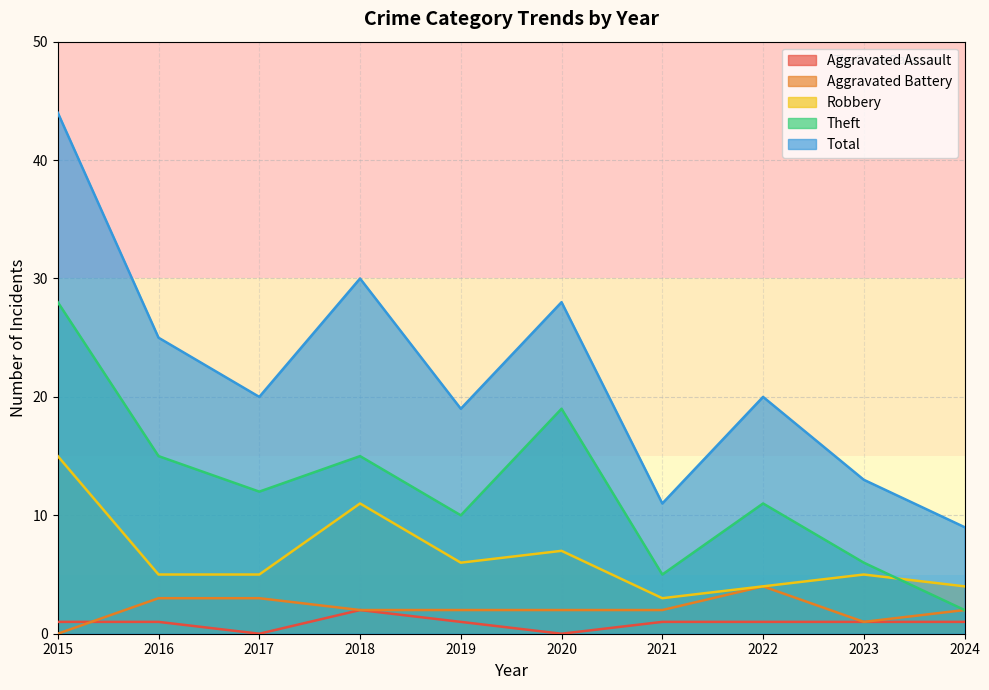

What is the sum of the Total values at 2018 and 2020?

58